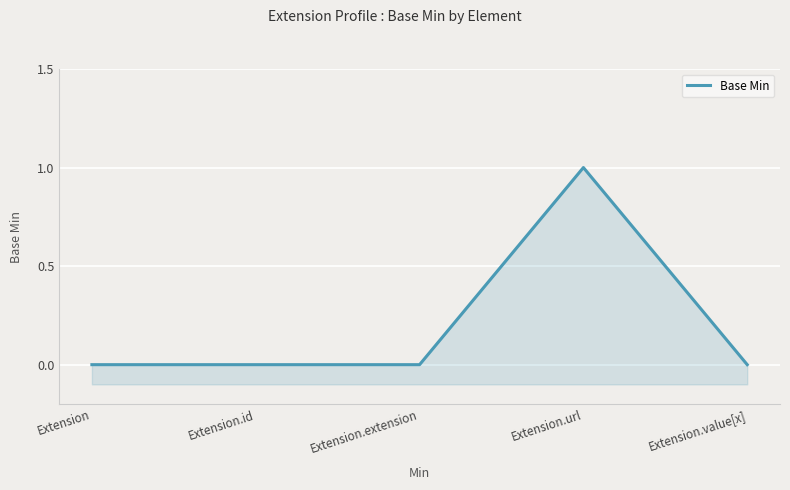

How many values are between 0 and 1?

5